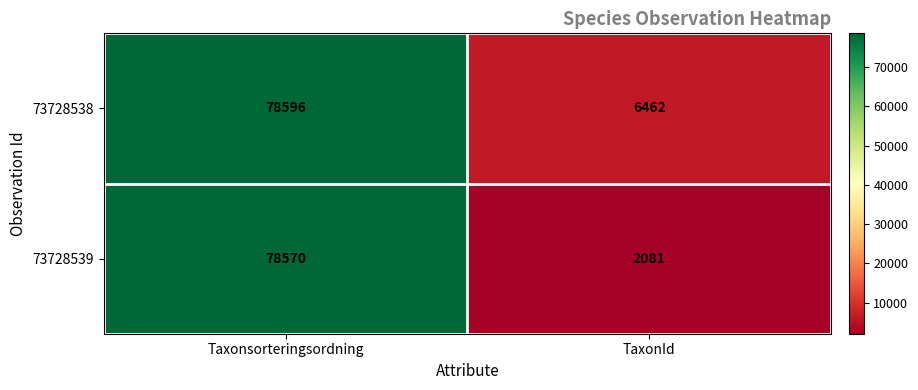

How many data points does each series have?

2